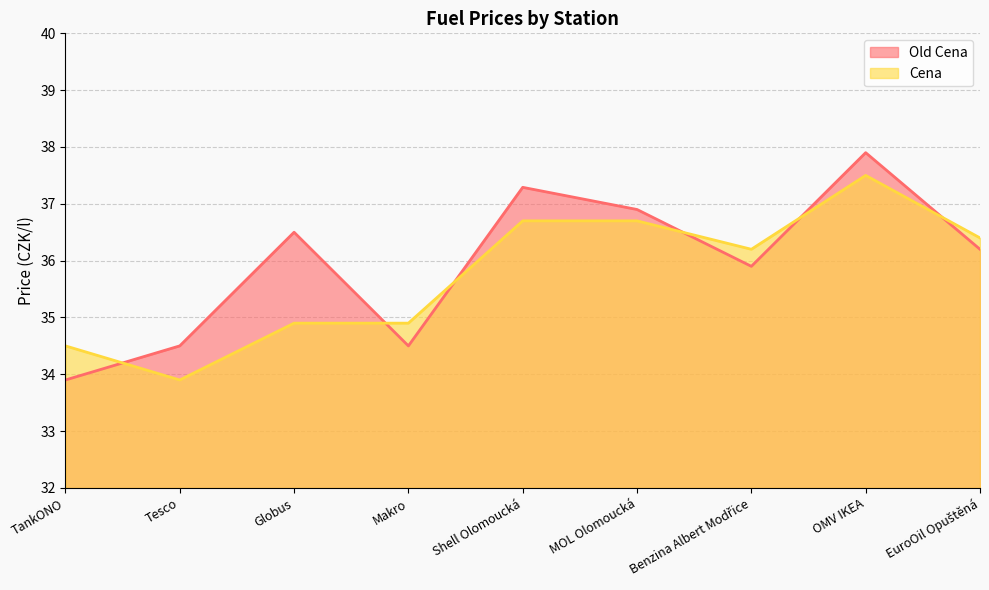

Rank the series by their average value, from highest to lowest.

Old Cena, Cena